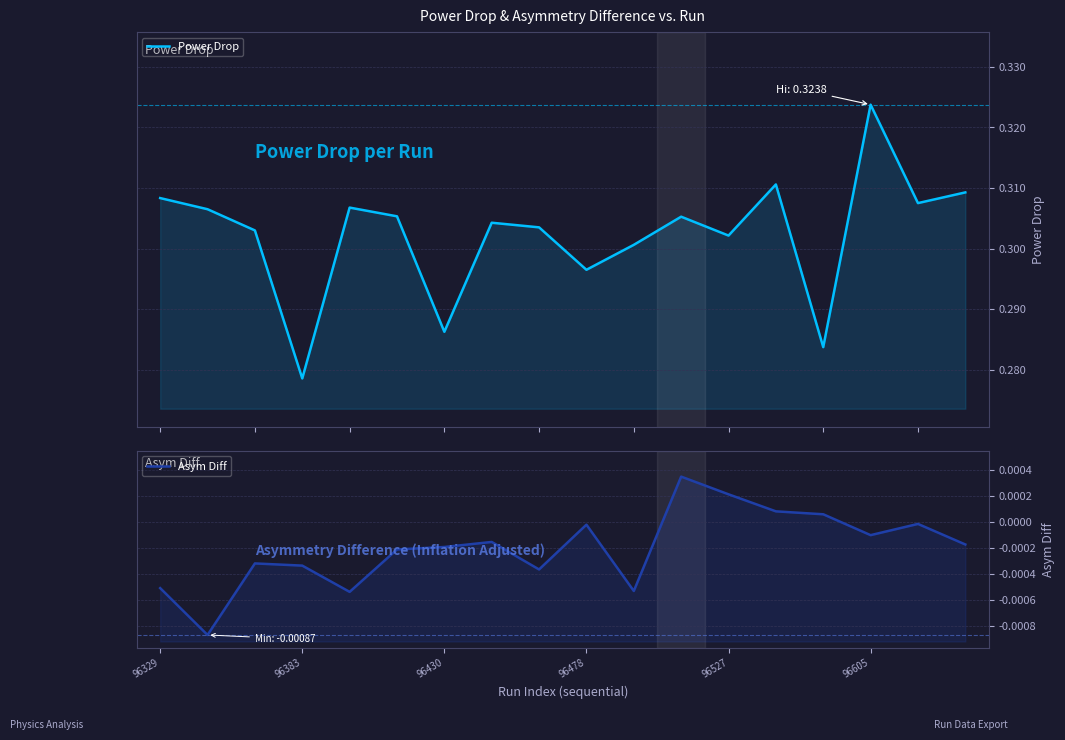

Does the chart have visible grid lines?

Yes